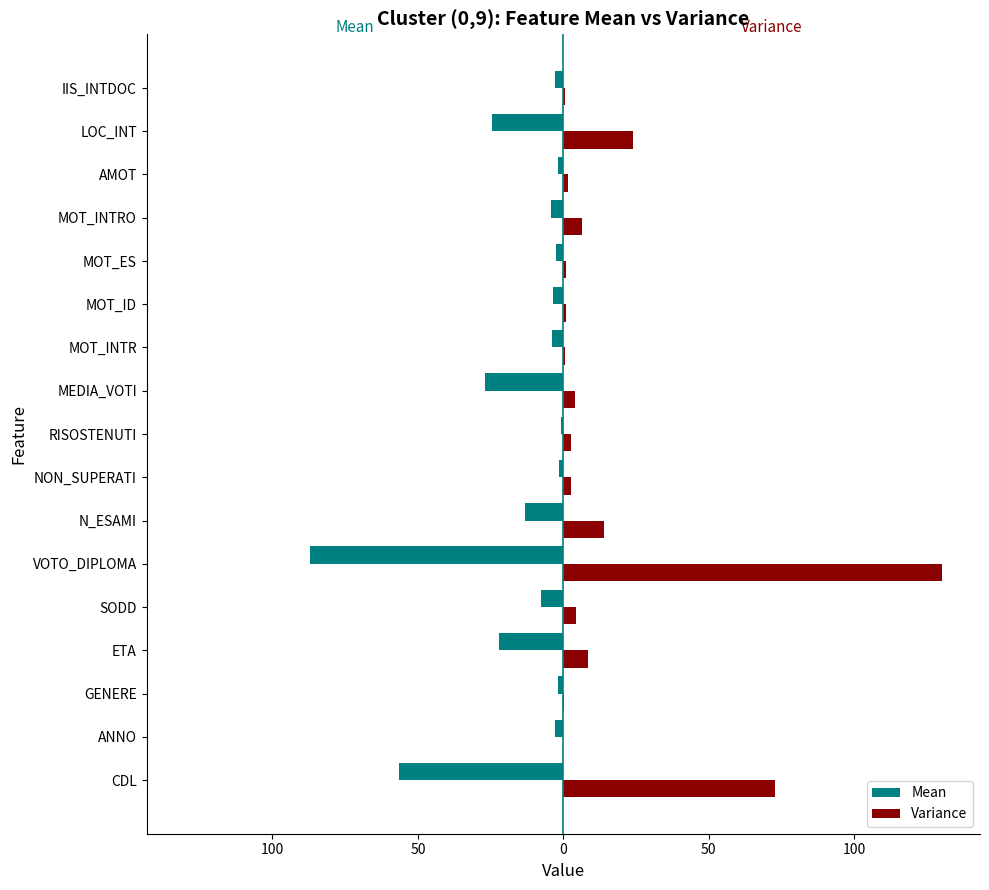

At how many categories does at least one series exceed 66?

2